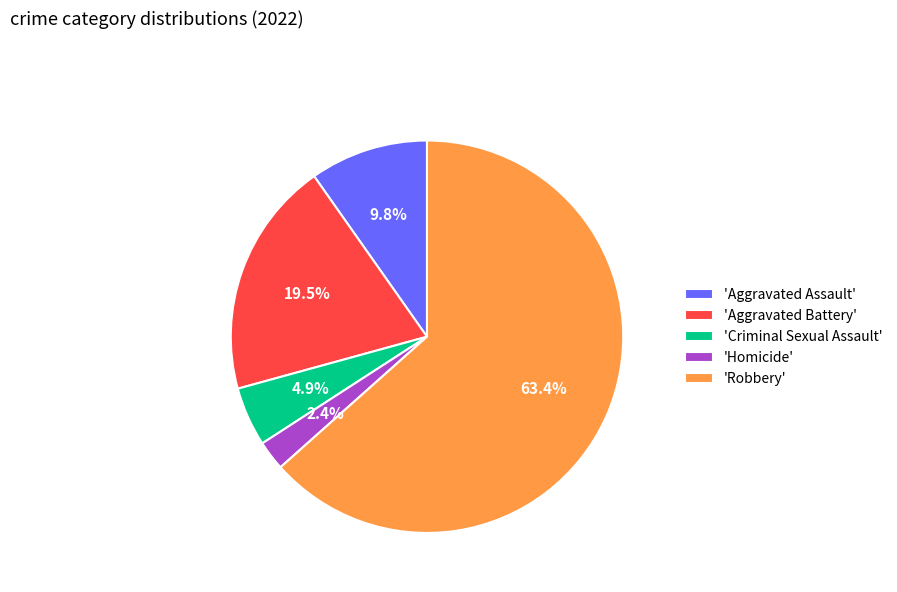

Is the sum of 'Aggravated Assault' and 'Criminal Sexual Assault' greater than half?

No